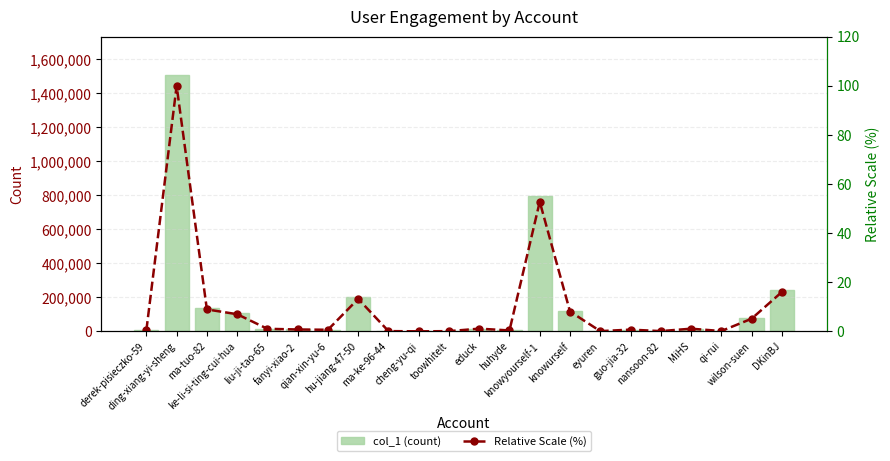

What are all the series names shown in the legend?

col_1 (count), Relative Scale (%)